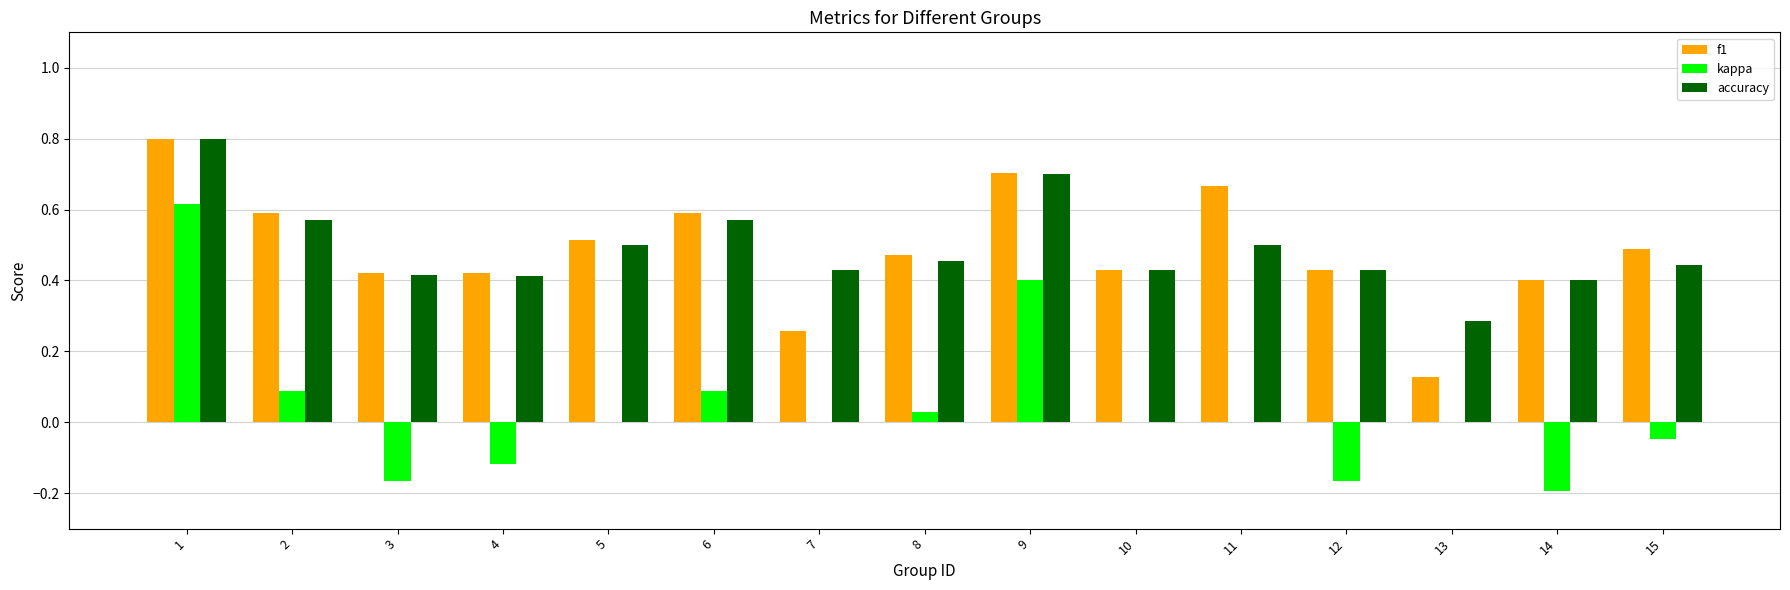

How many groups of bars are there?

15